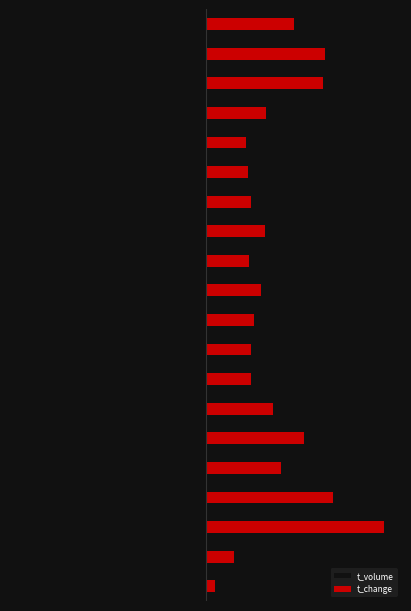

Read the t_volume value at 4.

-6.4